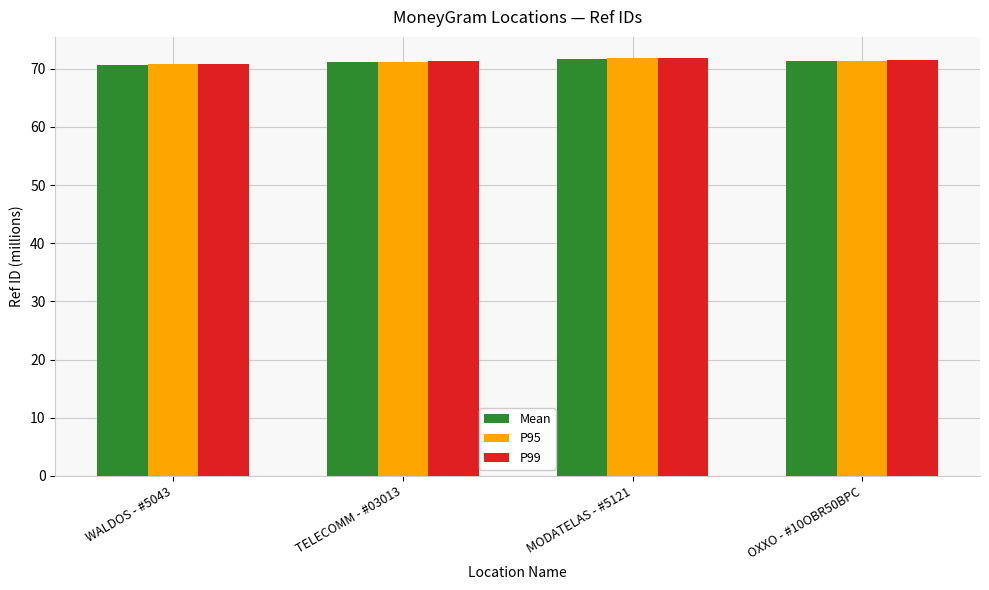

The value of P99 at OXXO - #10OBR50BPC is 71.4. True or false?

True